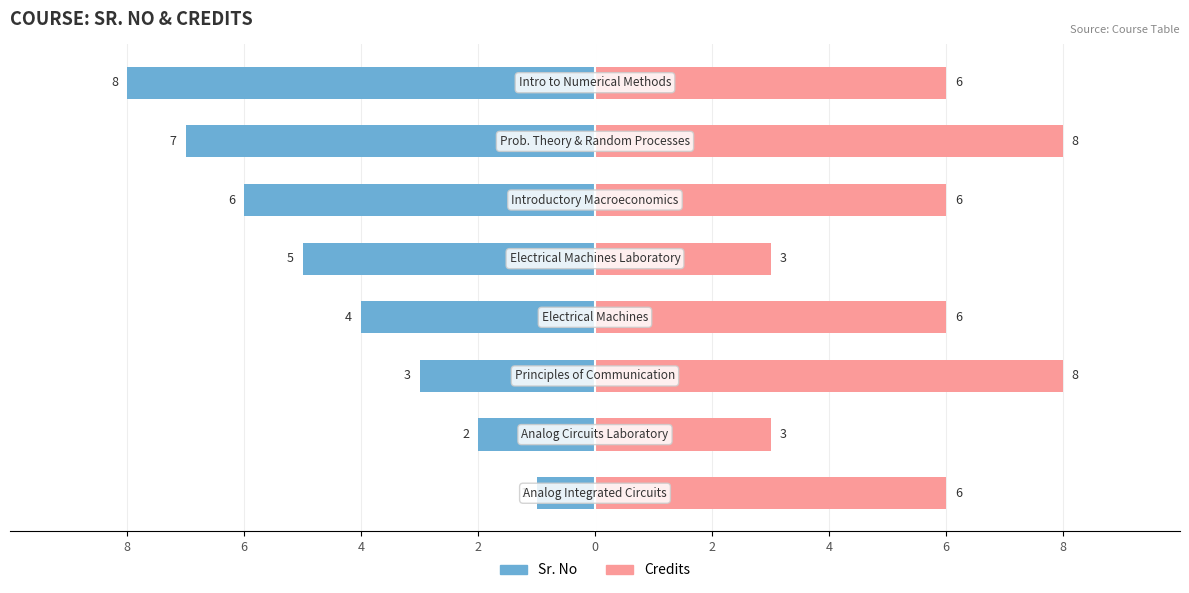

How many groups of bars are there?

8